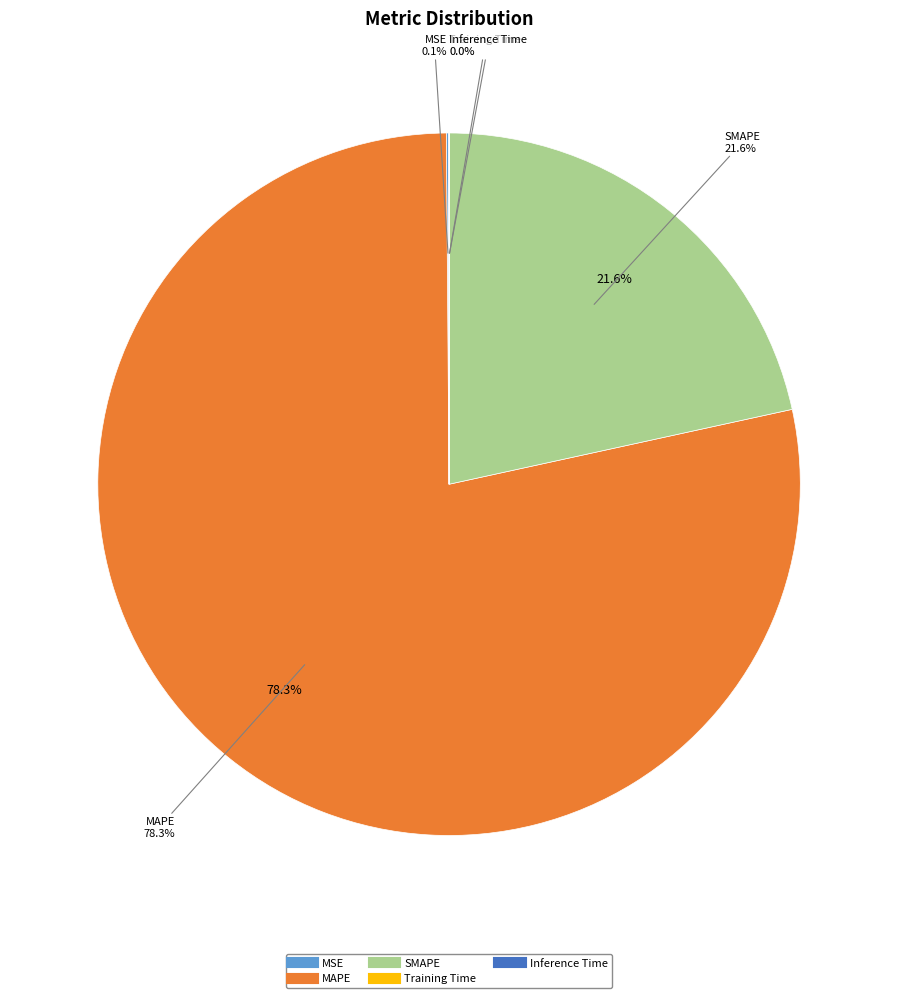

What is the change in value from SMAPE to Training Time?

-200.0